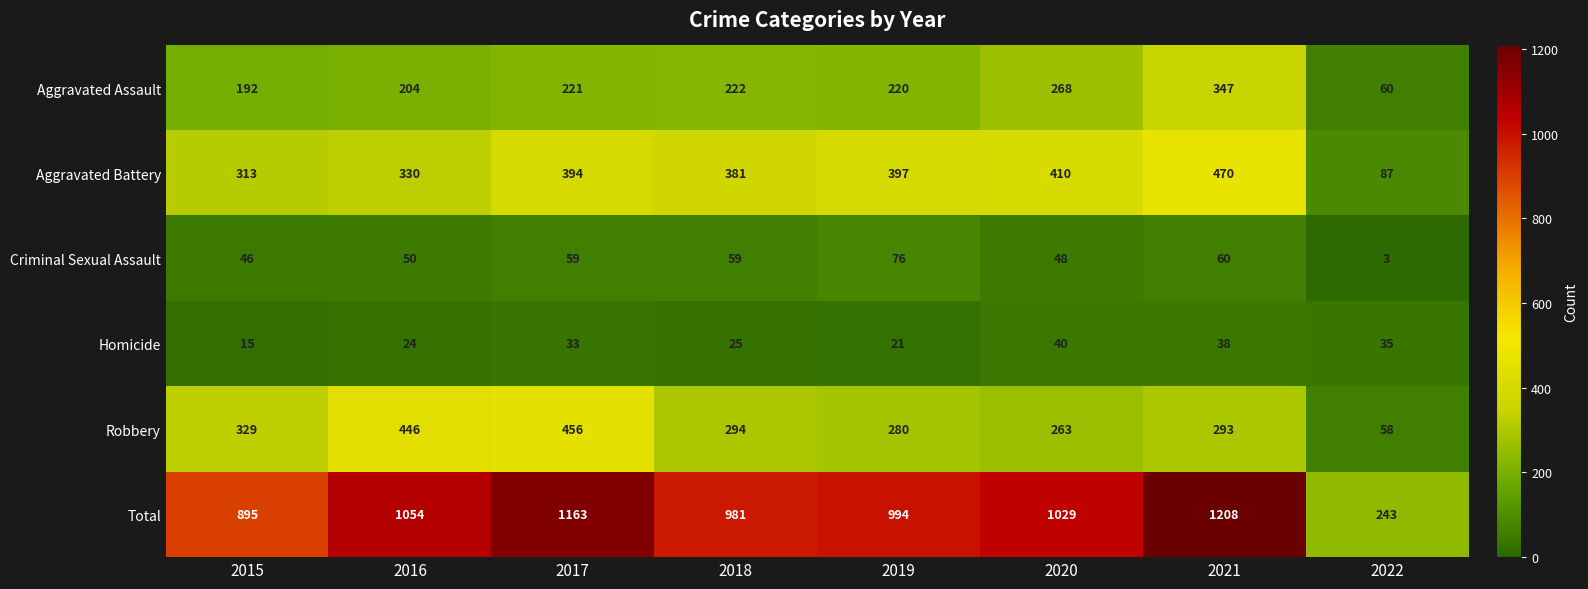

What is the difference between the second highest and second lowest values in the Criminal Sexual Assault series?

14